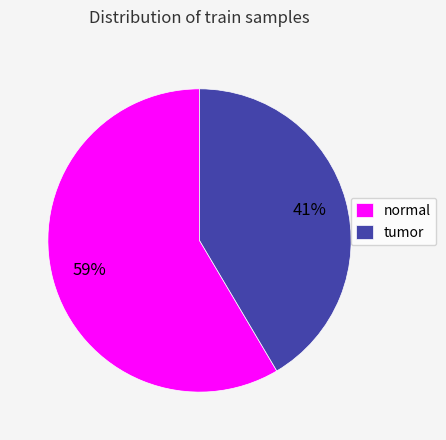

Do normal and tumor together represent more than half of the pie?

Yes